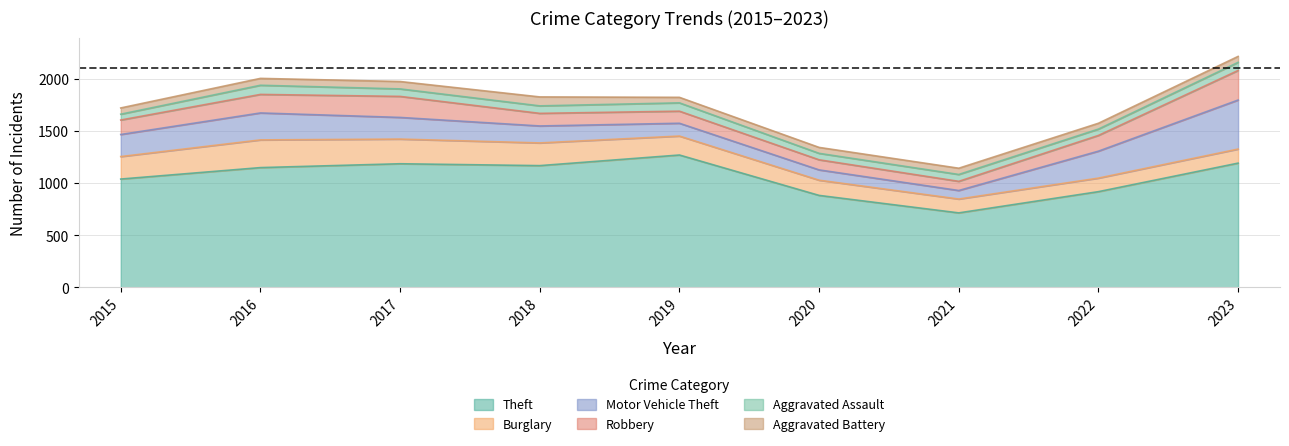

How many data points in Robbery are above 139?

4